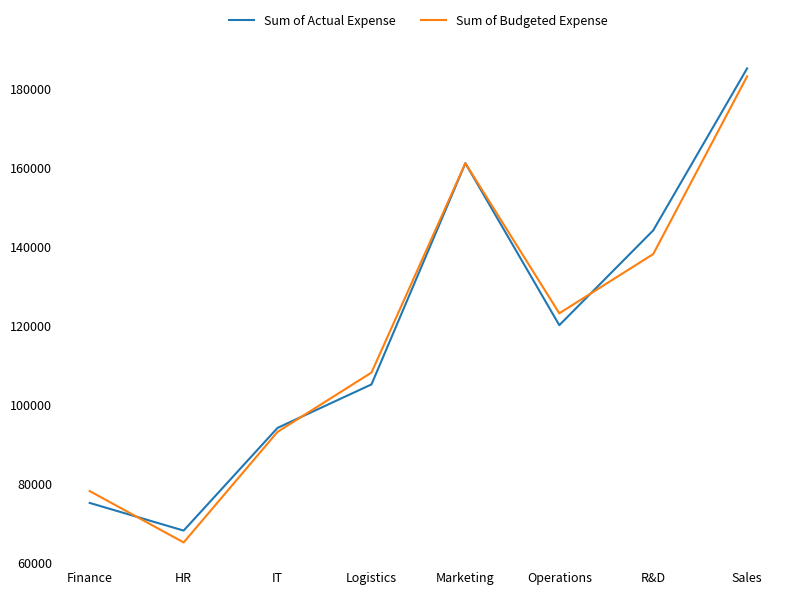

What is the sum of all Sum of Budgeted Expense values?

949000